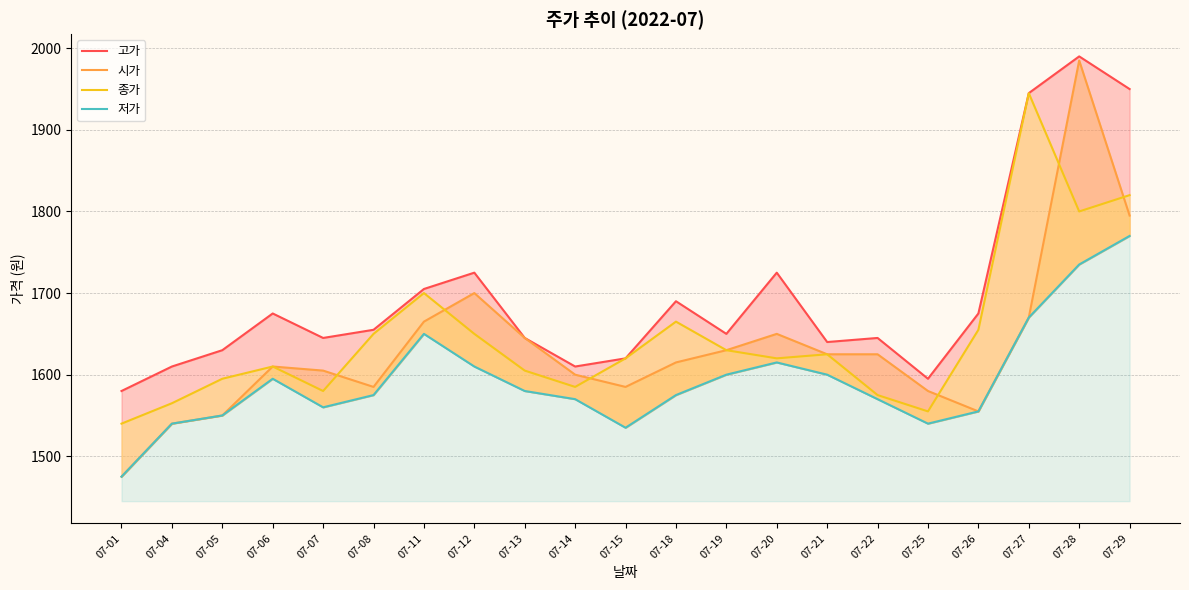

What is the difference between the maximum and minimum values in the 고가 series?

410